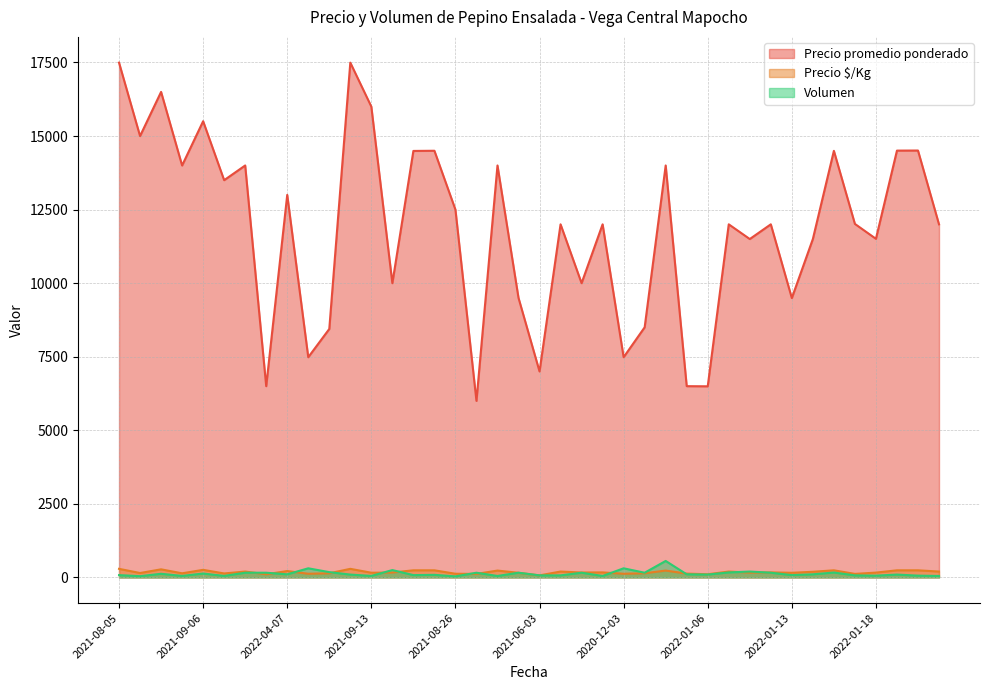

Which series has the largest range (max minus min)?

Precio promedio ponderado